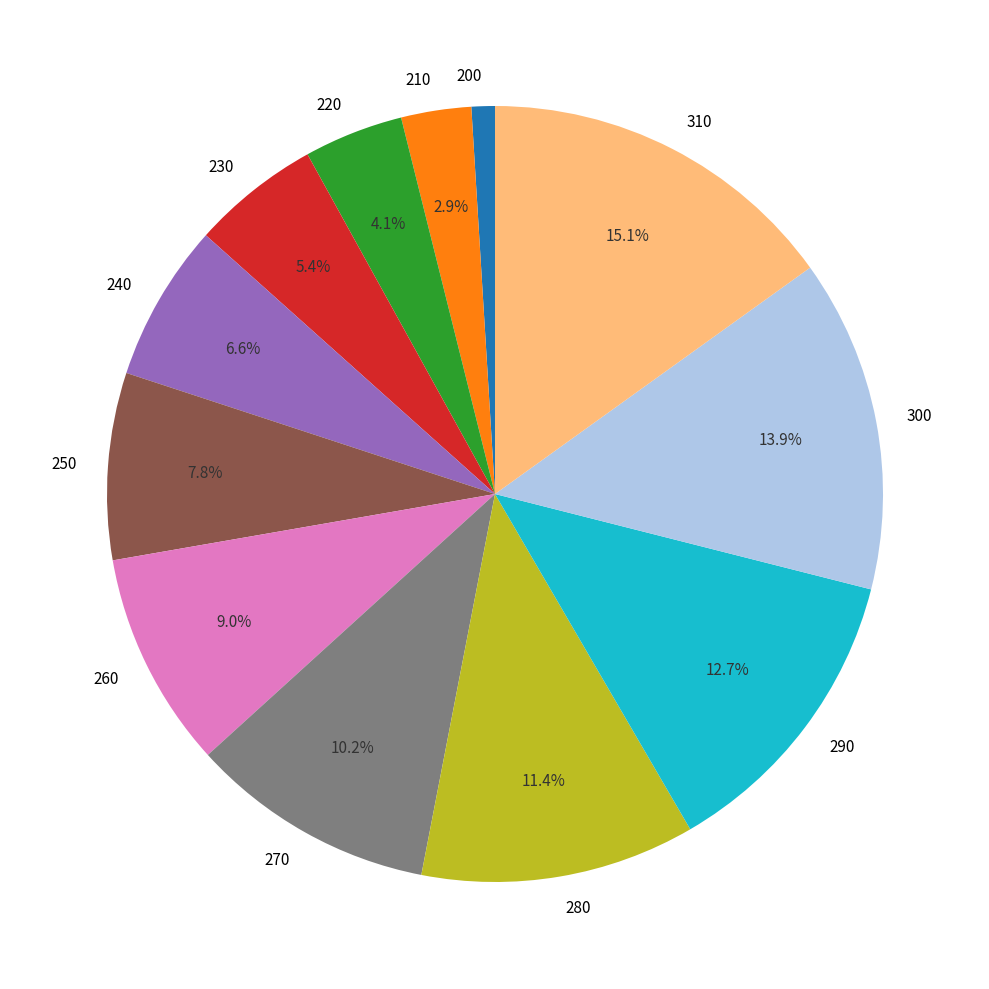

What percentage is the 210 slice, to the nearest percent?

3%